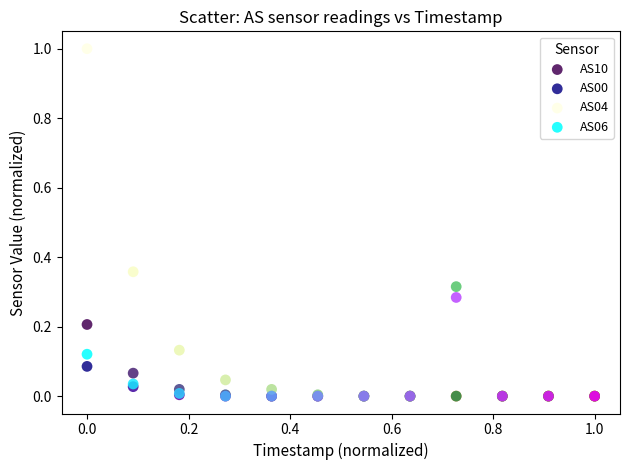

What are all the series names shown in the legend?

AS10, AS00, AS04, AS06